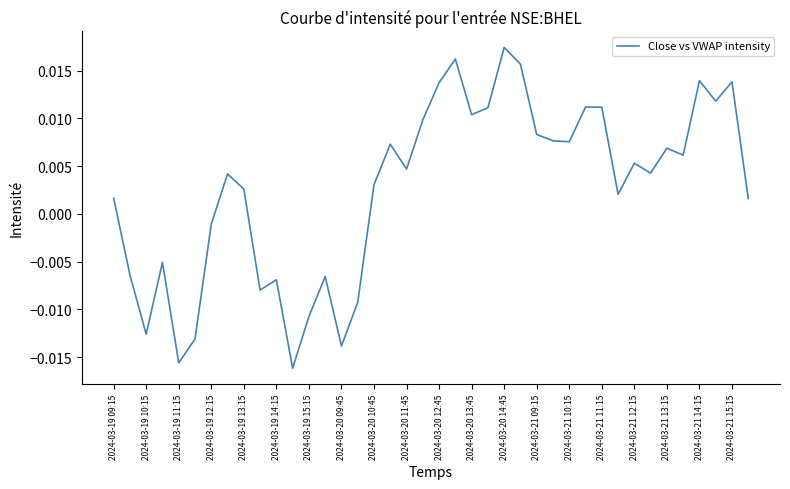

How many lines are shown in the chart?

1